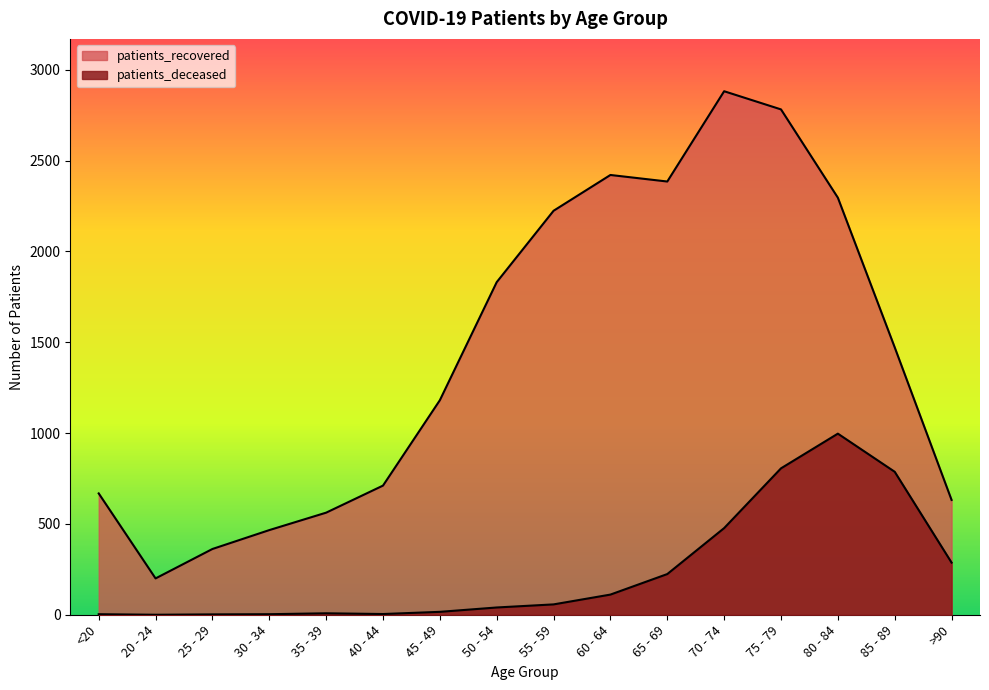

Which category has the lowest value in the patients_recovered series?

20 - 24